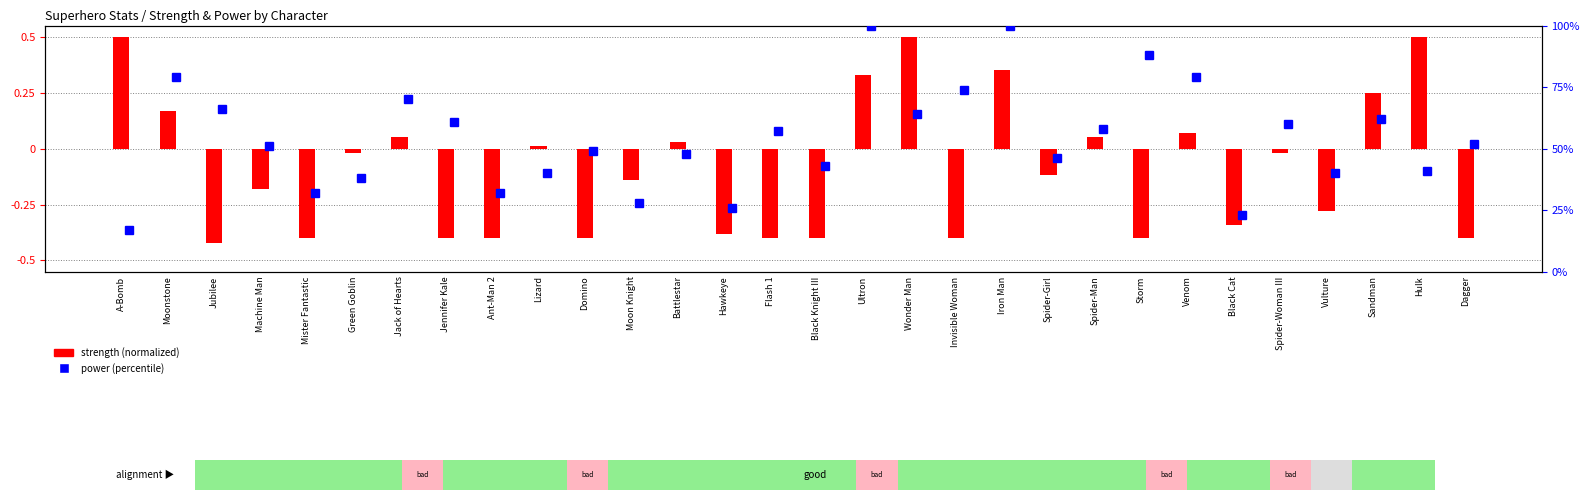

How many positive values are there?

12